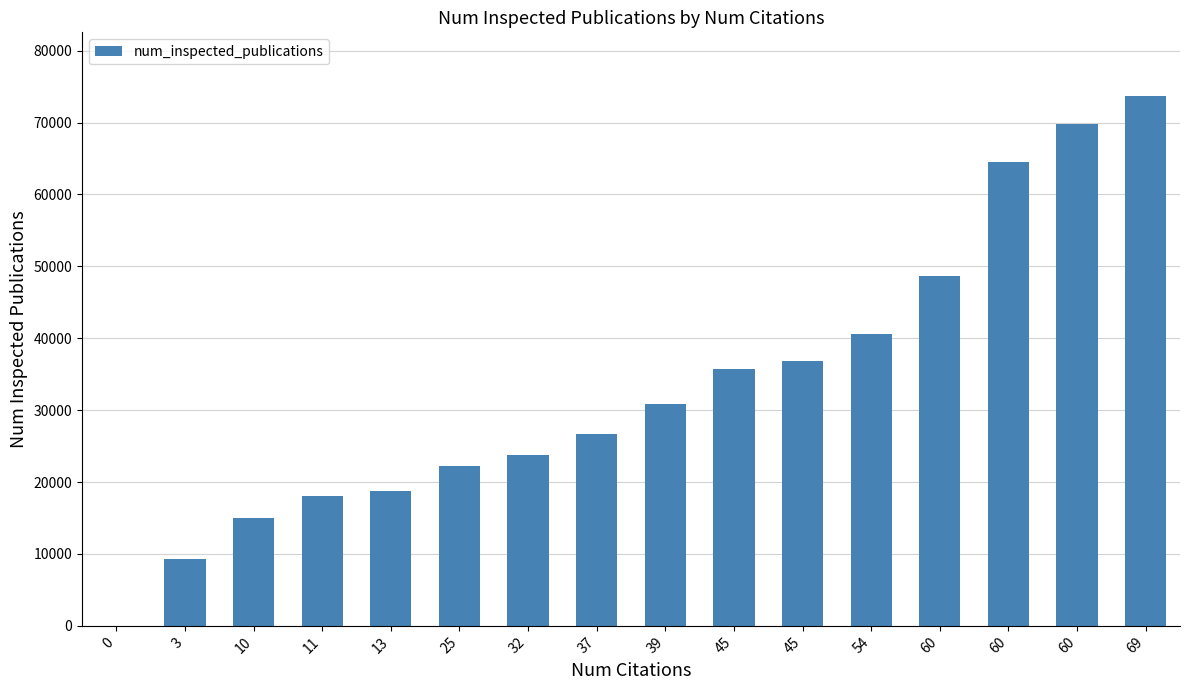

Where does the data first go above 30832?

45